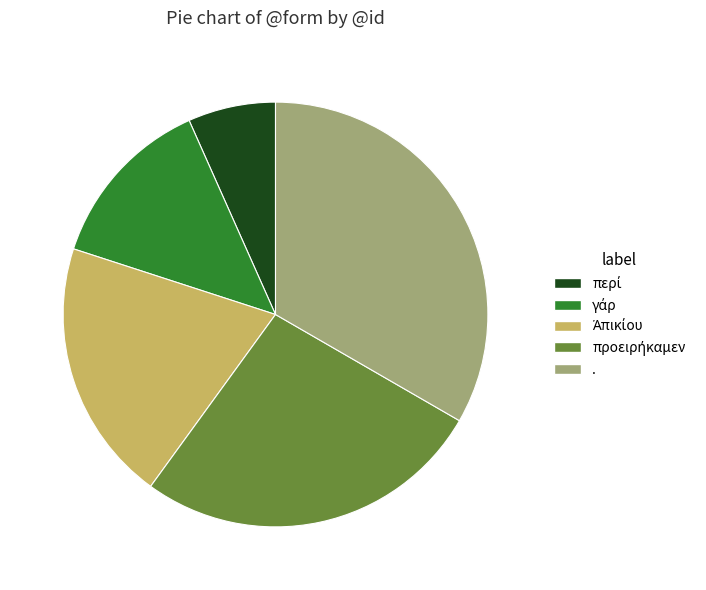

Which slice is the largest?

.